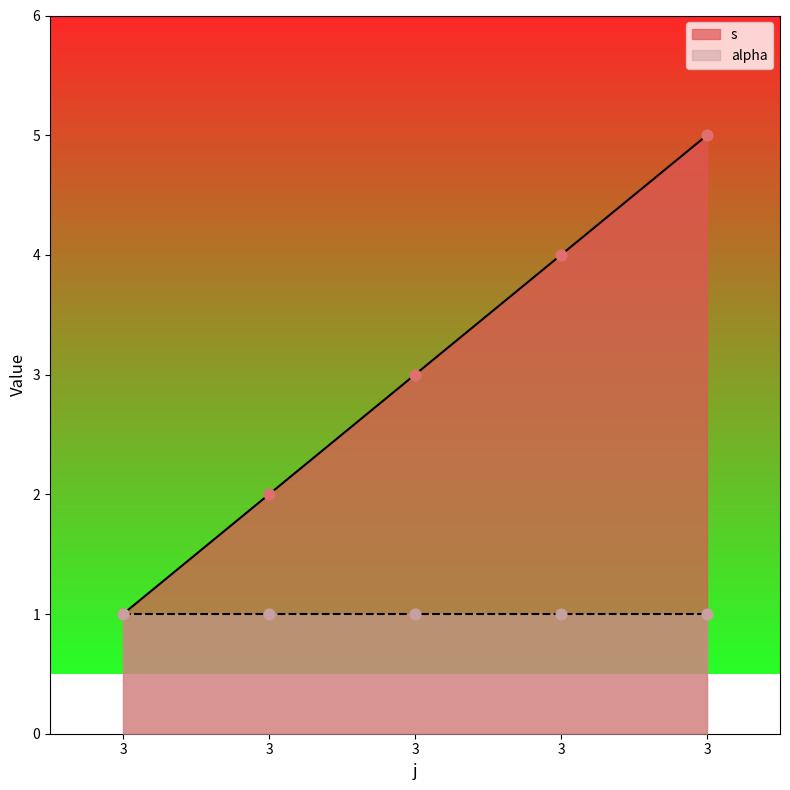

What is the ratio of the value at 3 to the value at 3?

0.3